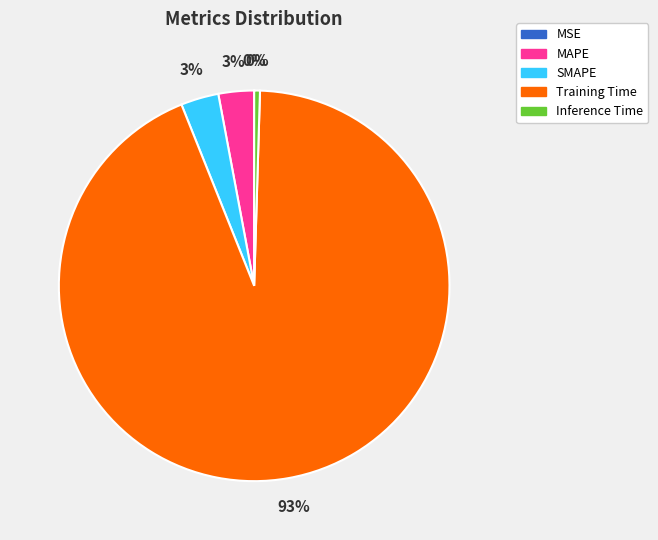

True or false: MAPE accounts for 3% of the total.

True